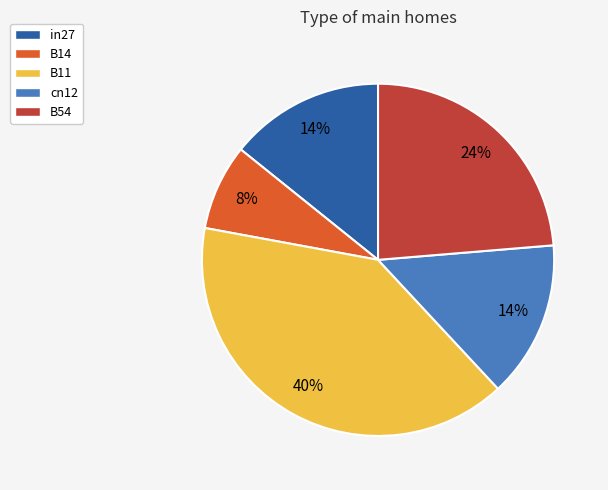

Between in27 and B14, which is larger?

in27